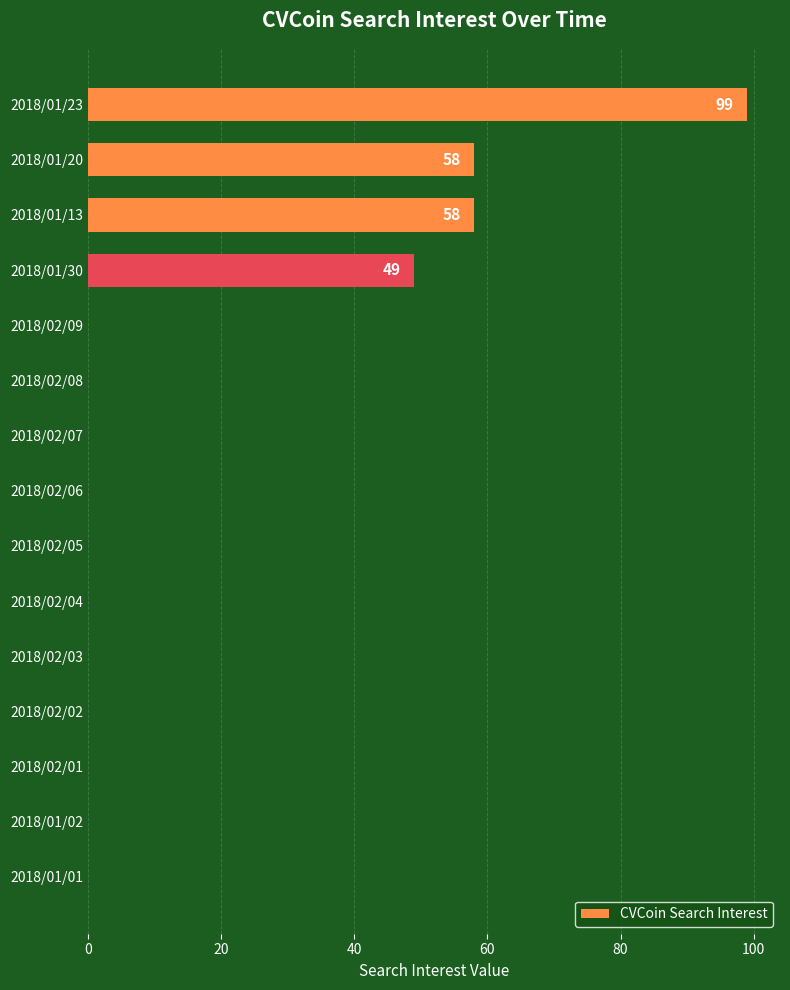

What is the sum of all values?

264